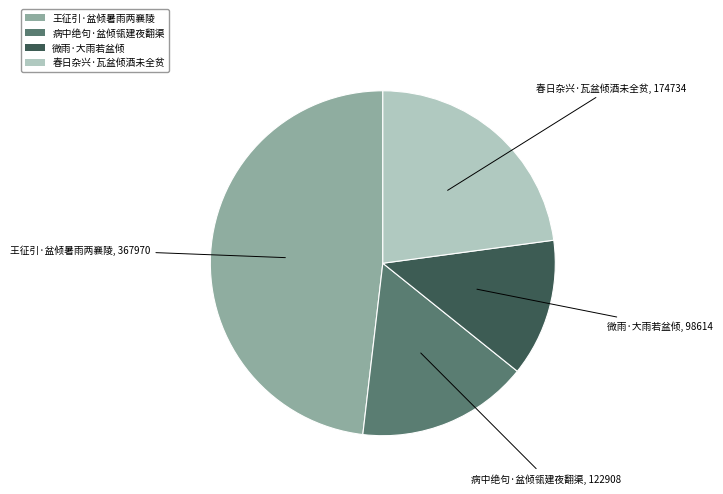

Rank the categories by value from lowest to highest.

微雨·大雨若盆倾, 病中绝句·盆倾瓴建夜翻渠, 春日杂兴·瓦盆倾酒未全贫, 王征引·盆倾暑雨两襄陵